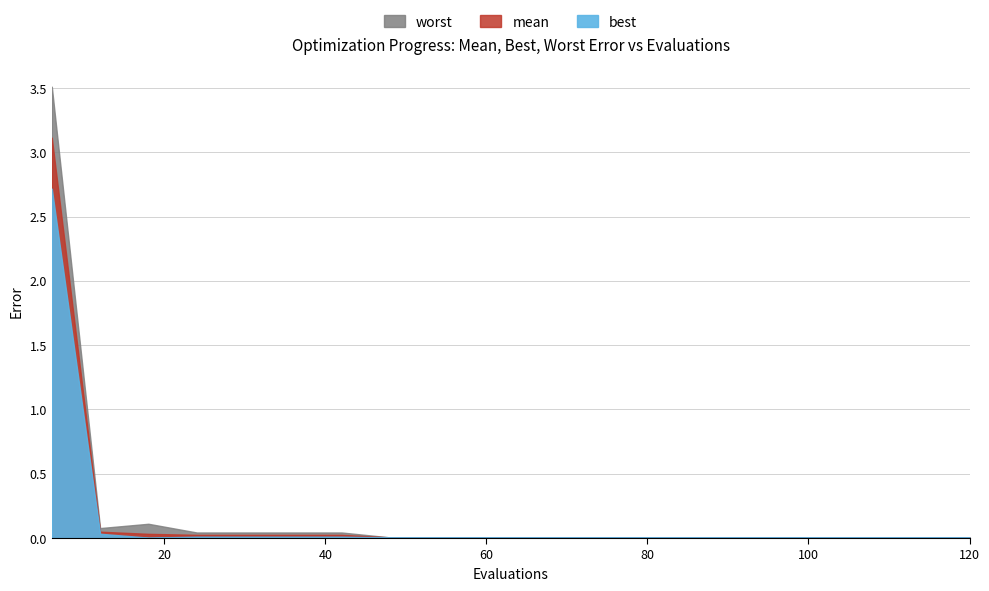

What is the difference between the maximum and minimum values in the worst series?

3.5